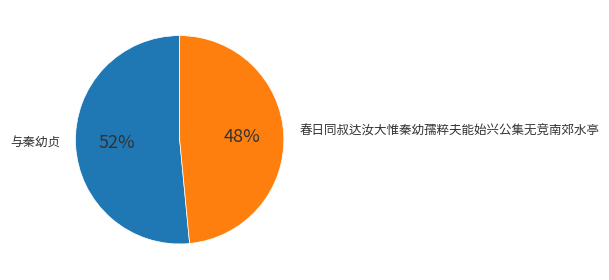

How many slices are in this pie chart?

2